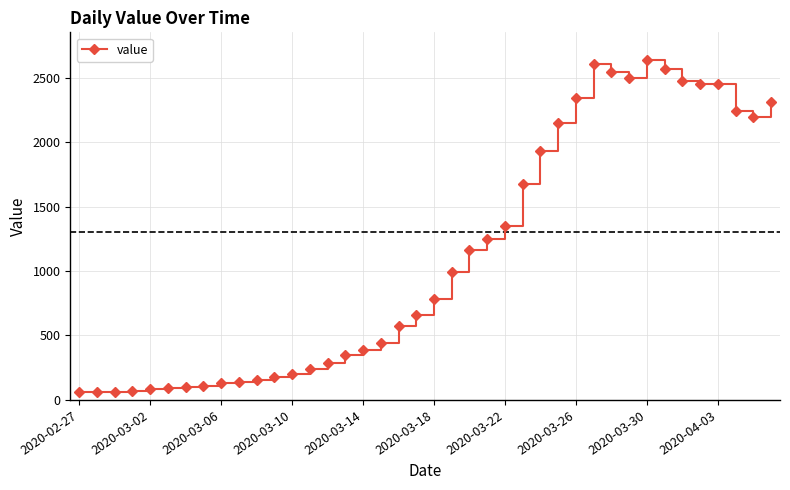

How many lines are shown in the chart?

1